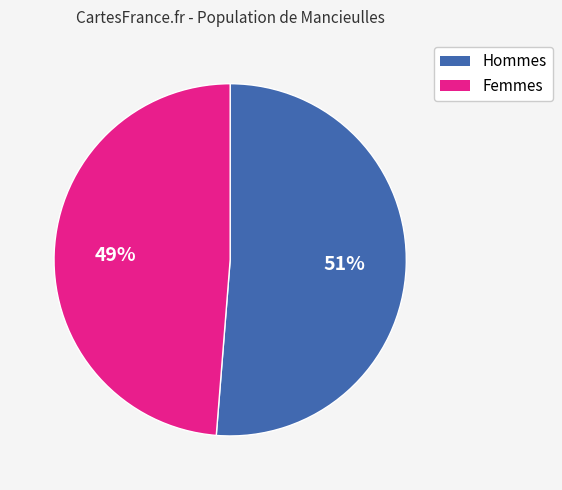

To the nearest percent, what is the average slice percentage?

50%